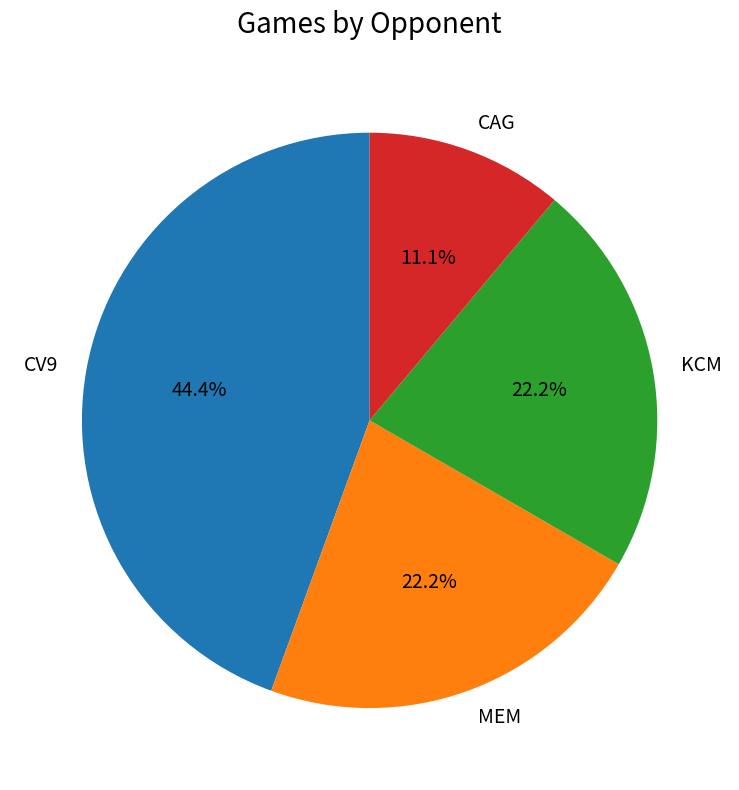

What is the ratio of the value at KCM to the value at CAG?

2.0